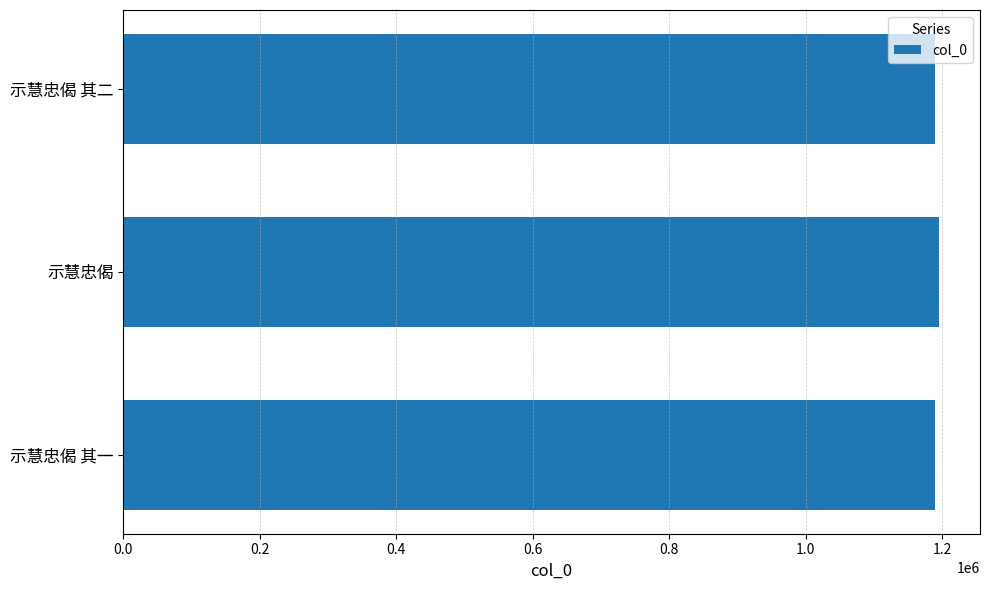

What is the ratio of the value at 示慧忠偈 to the value at 示慧忠偈 其二?

1.0